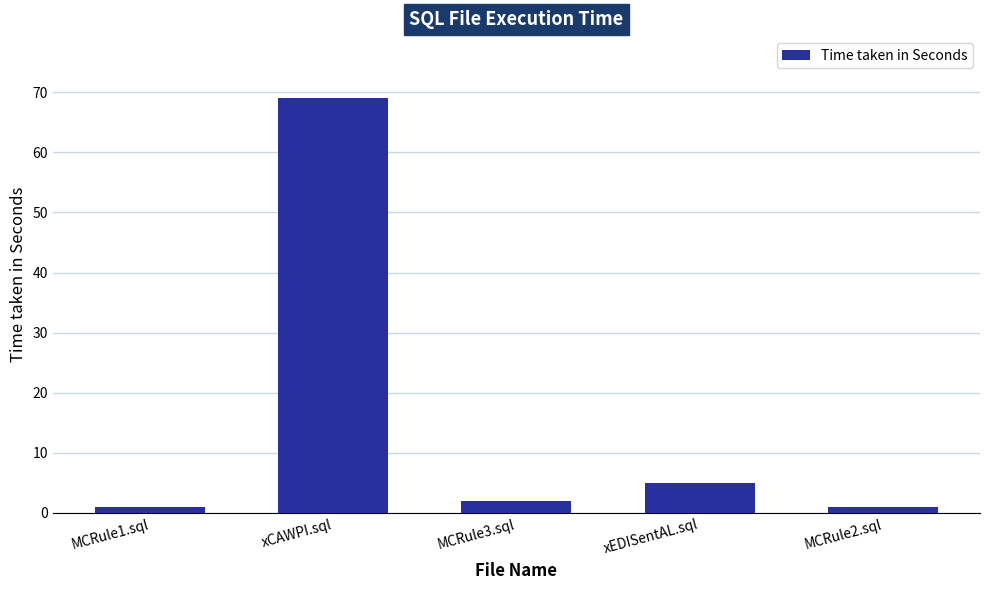

Which category has the highest value across all series?

xCAWPI.sql